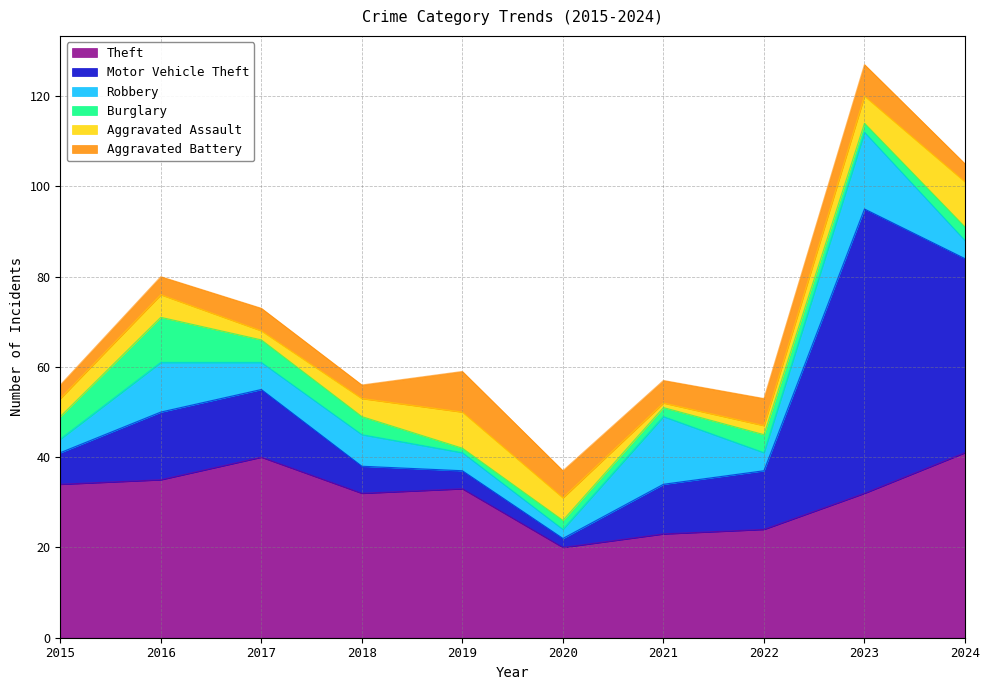

Between 2020 and 2024, which is larger?

2024